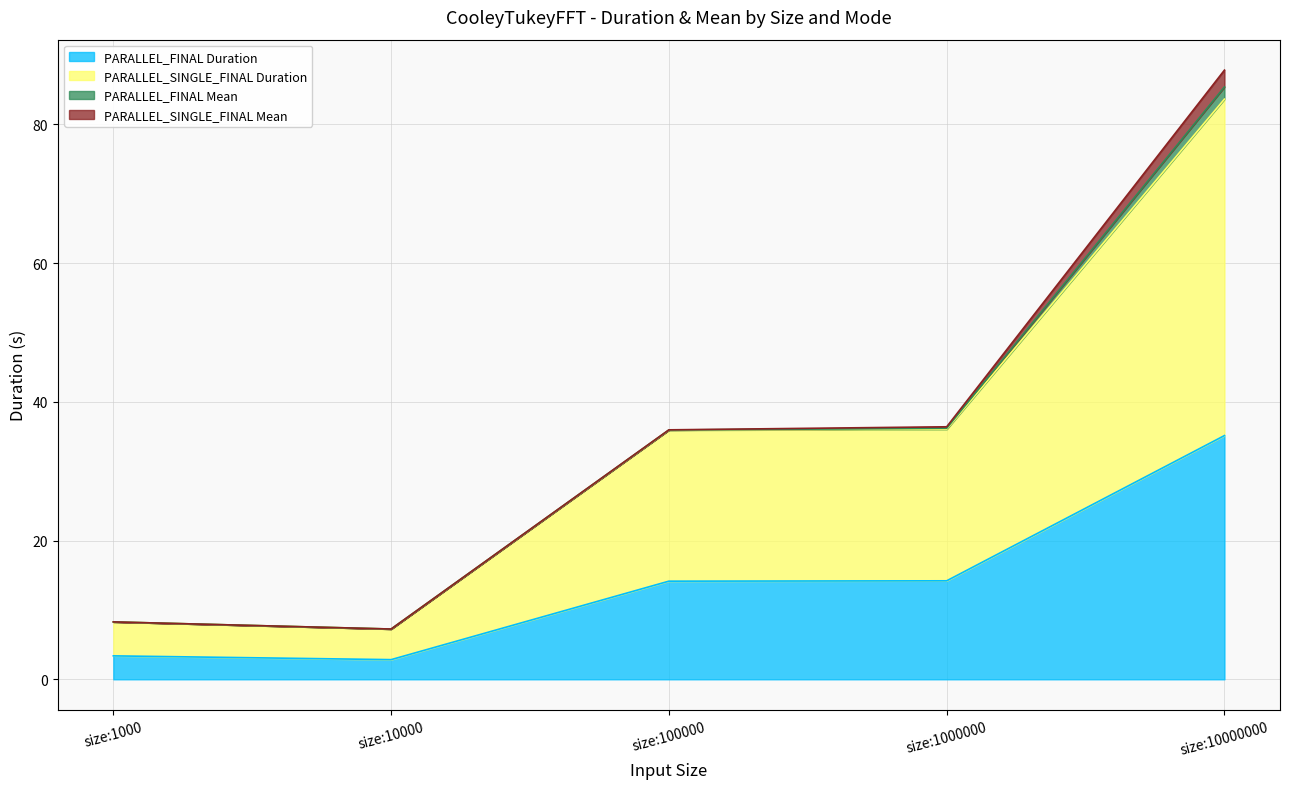

True or false: PARALLEL_SINGLE_FINAL Duration has more than 0 points higher than both neighbors.

False